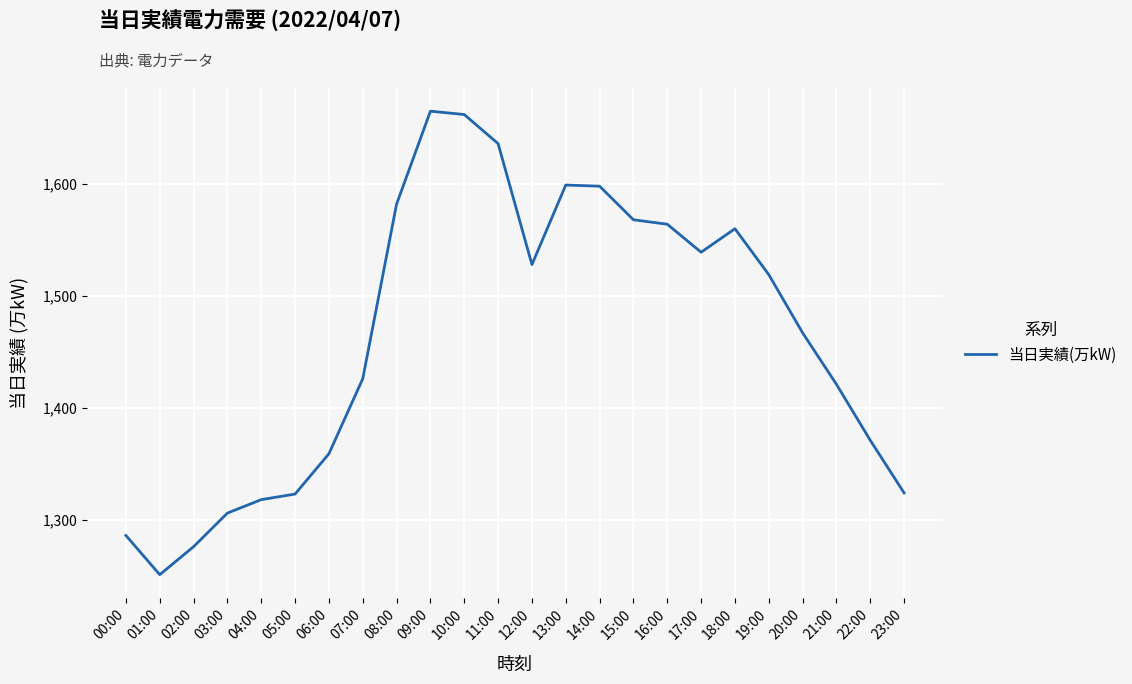

What is the sum of all values?

35148